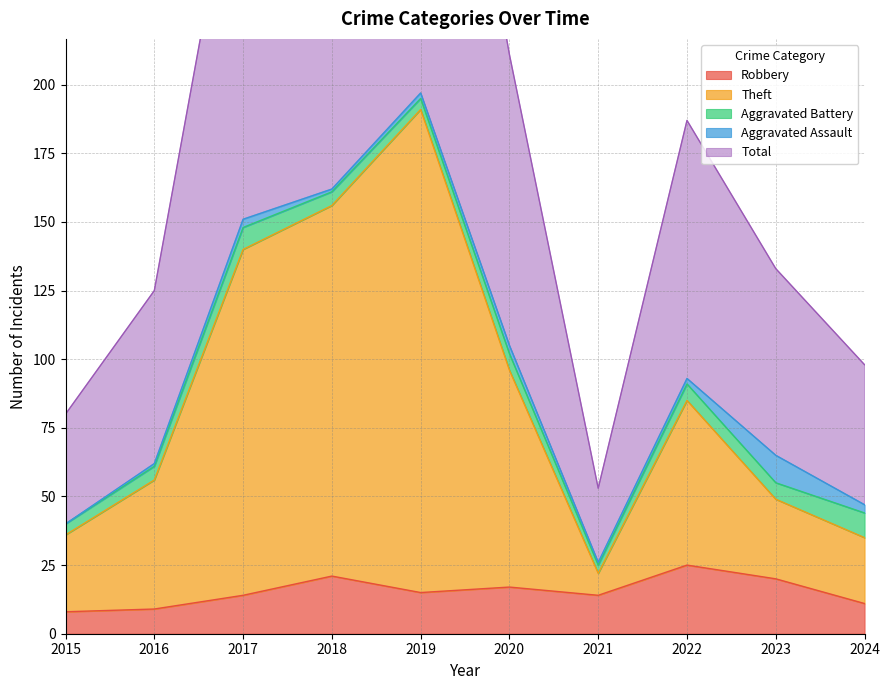

Which series has the largest range (max minus min)?

Total